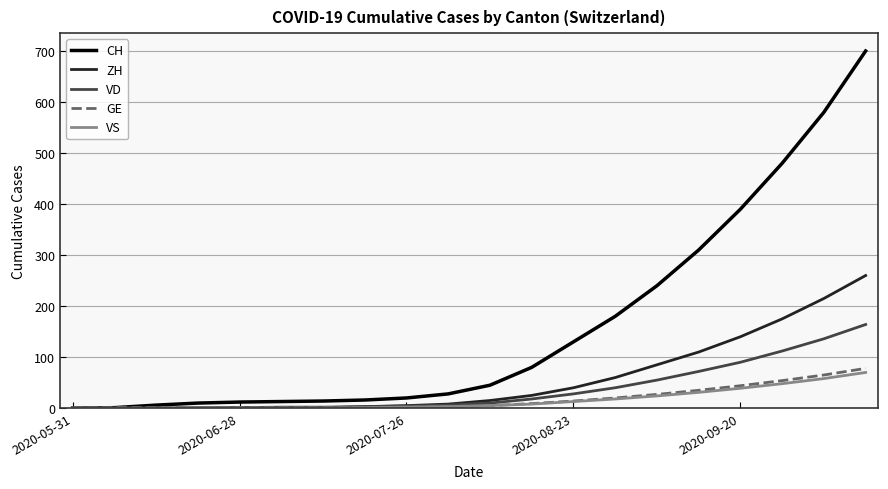

Count the number of categories in the chart.

20